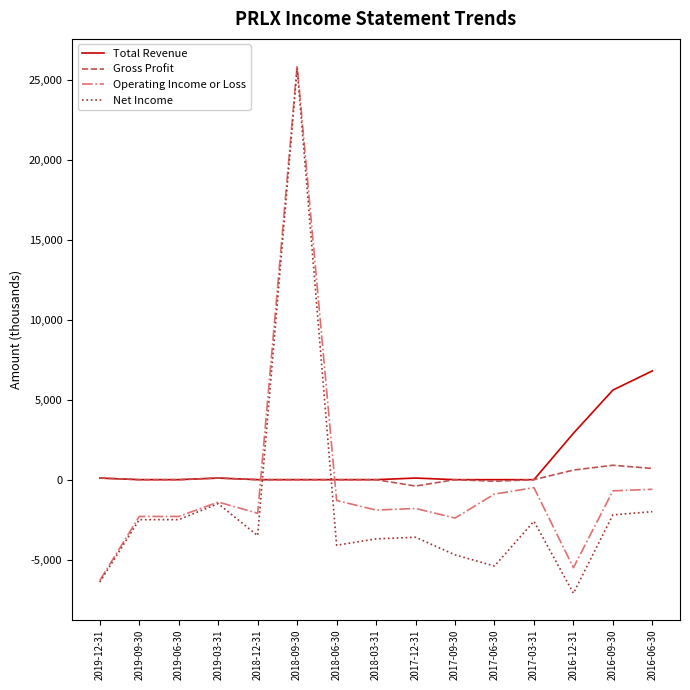

What is the maximum value shown in the chart?

25900